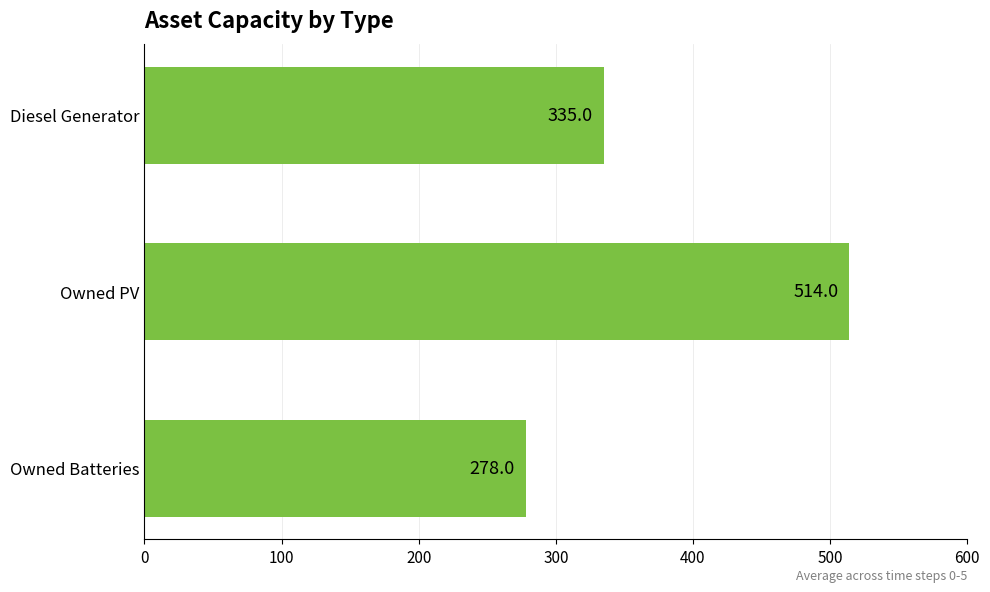

Does the chart contain any negative values?

No